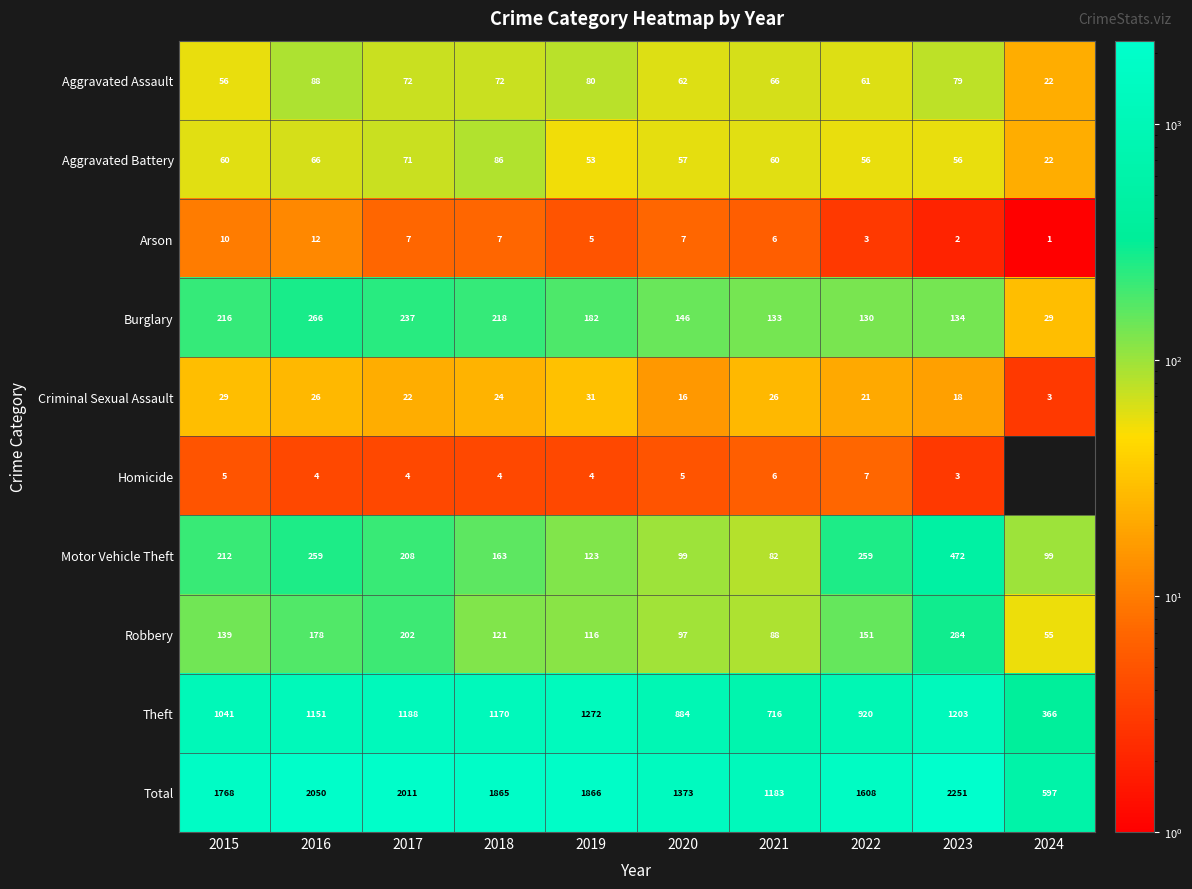

What is the total value across all series at 2020?

2746